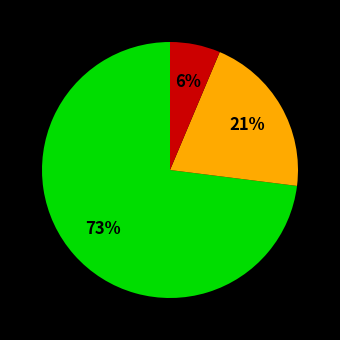

Does any single category account for the majority?

Yes